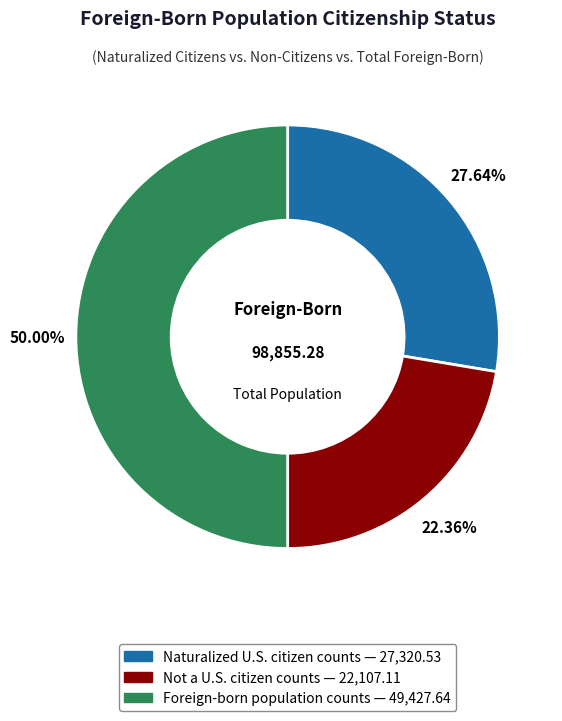

Rank the categories by value from highest to lowest.

Foreign-born population counts, Naturalized U.S. citizen counts, Not a U.S. citizen counts